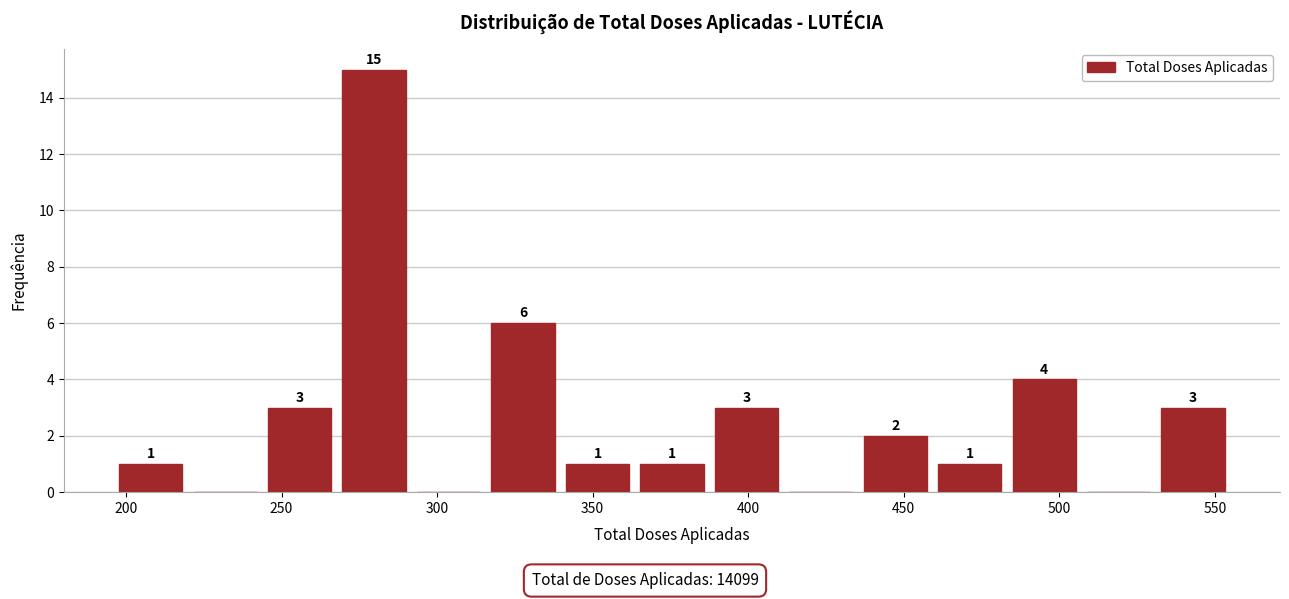

Which range on the x-axis has the tallest bar?

270 to 290